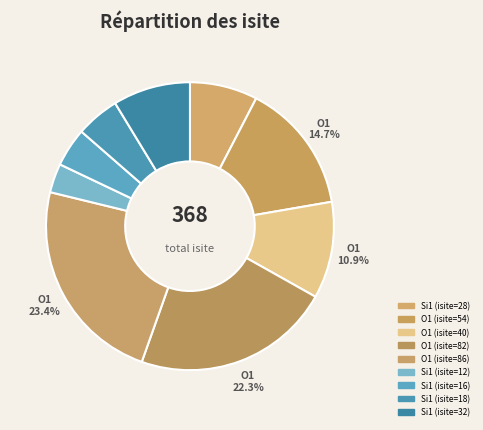

Is the sum of O1 (isite=54) and Si1 (isite=28) greater than half?

No